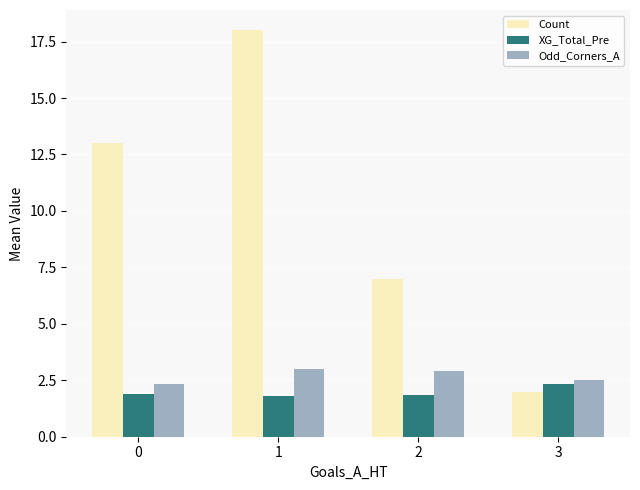

Between 1 and 2, which series saw the biggest shift?

Count